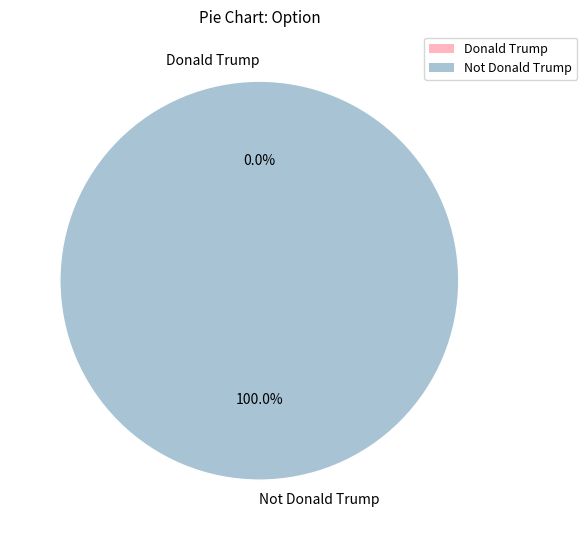

Count the number of slices in the pie.

2